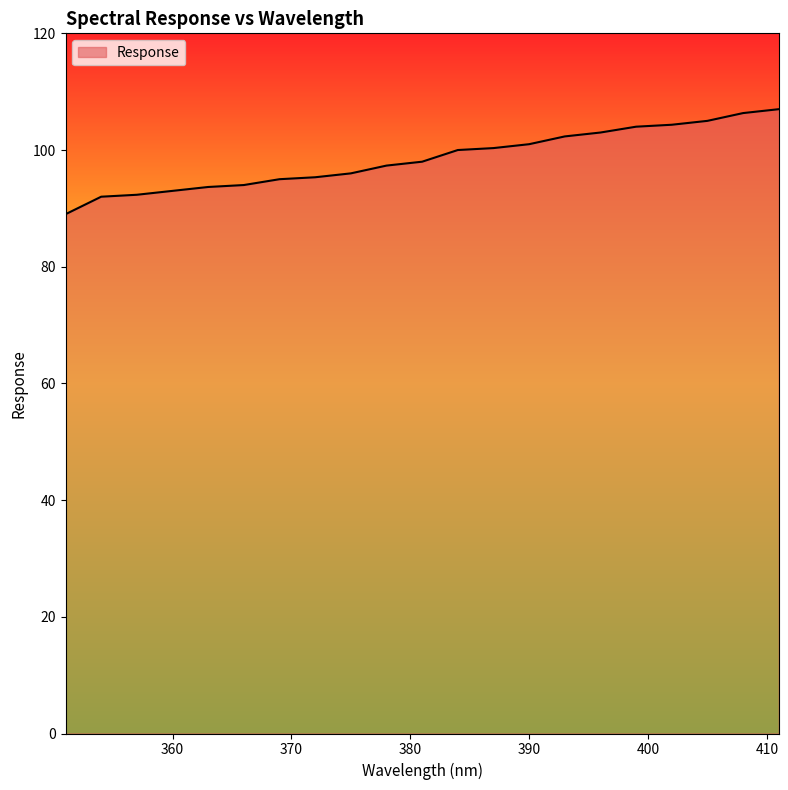

What is the minimum value shown in the chart?

89.0